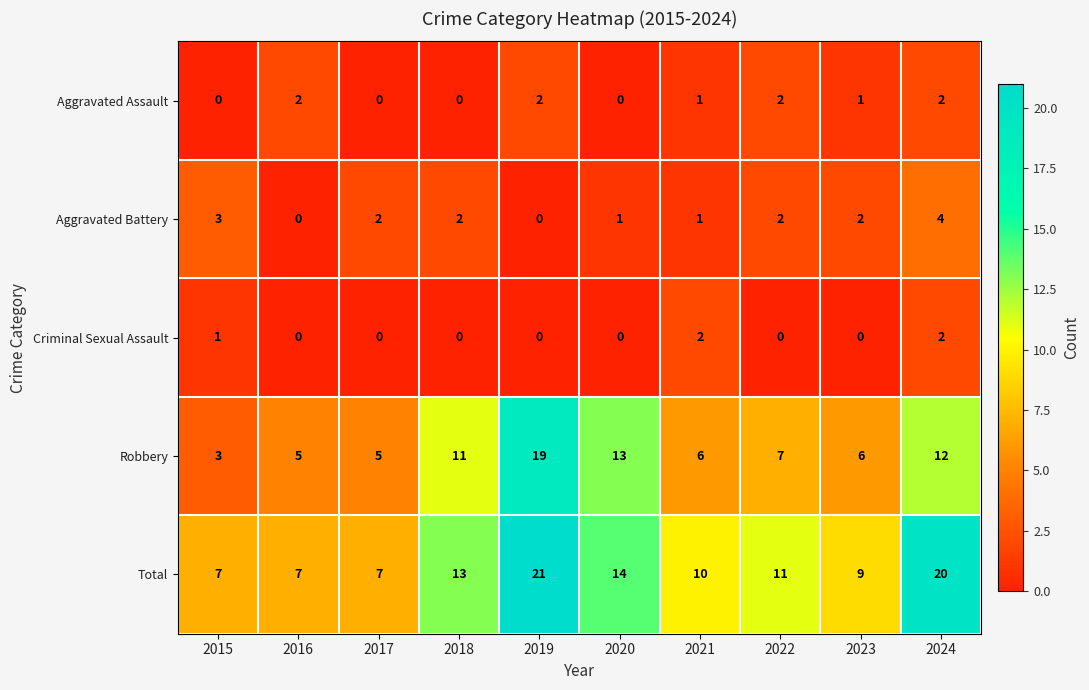

Which series changed the most between 2016 and 2022?

Total